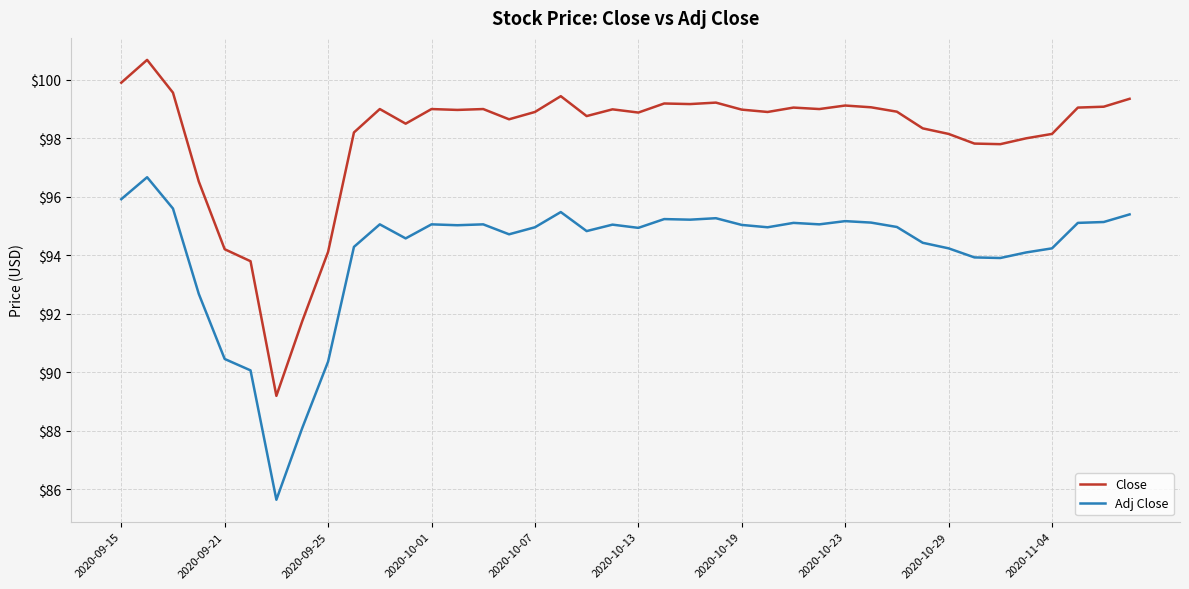

True or false: Adj Close and Close intersect in this chart.

False